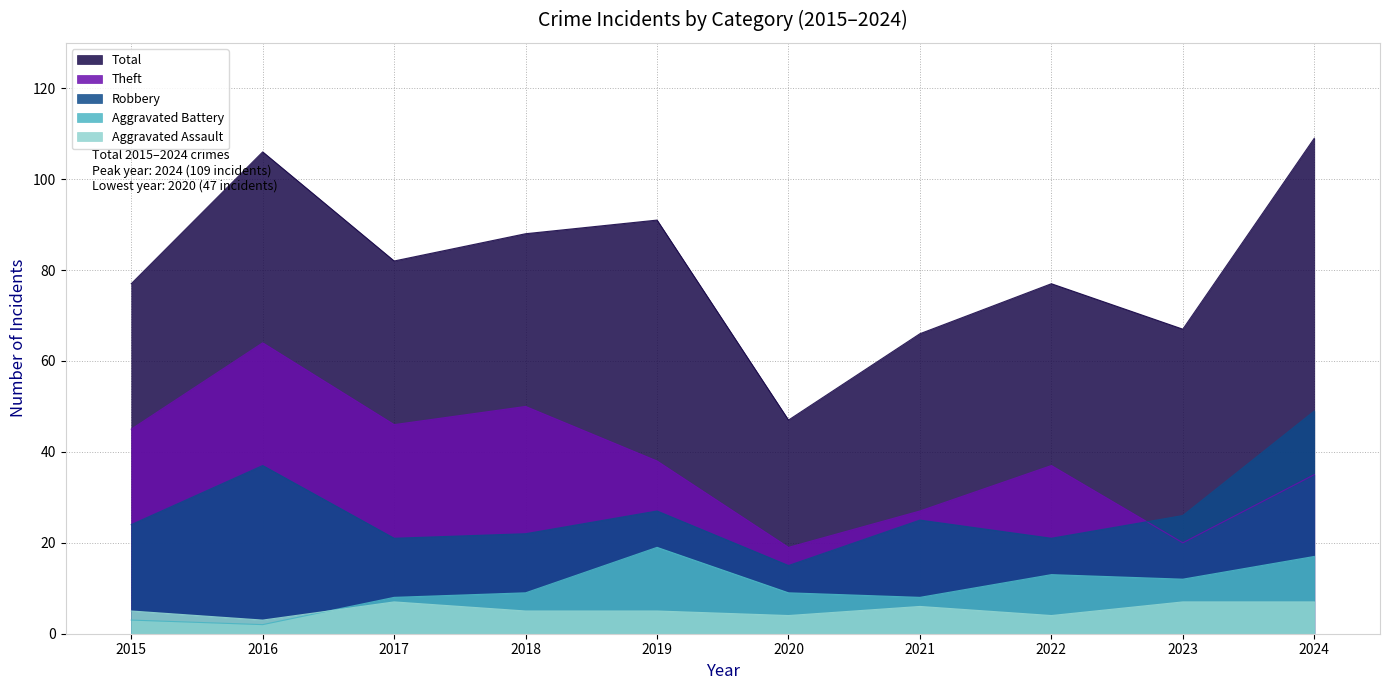

Which series has the largest range (max minus min)?

Total